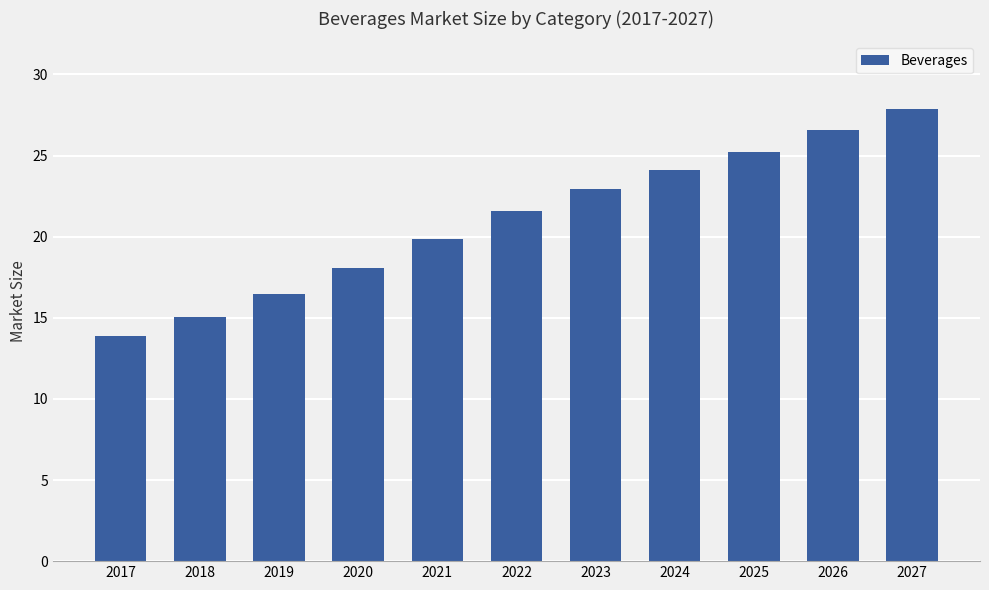

Reading left to right, what are all the values shown in this chart?

13.9	15.0	16.5	18.1	19.8	21.6	22.9	24.1	25.2	26.6	27.9